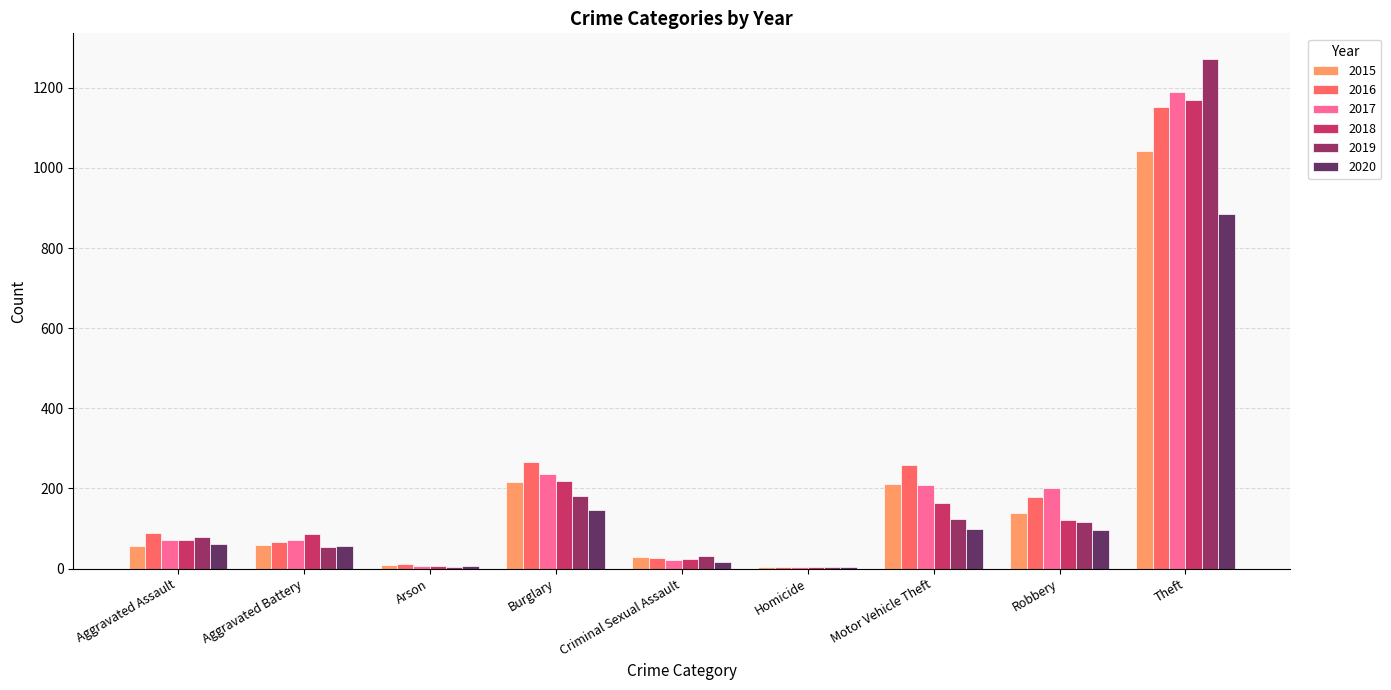

What is the maximum value shown in the chart?

1272